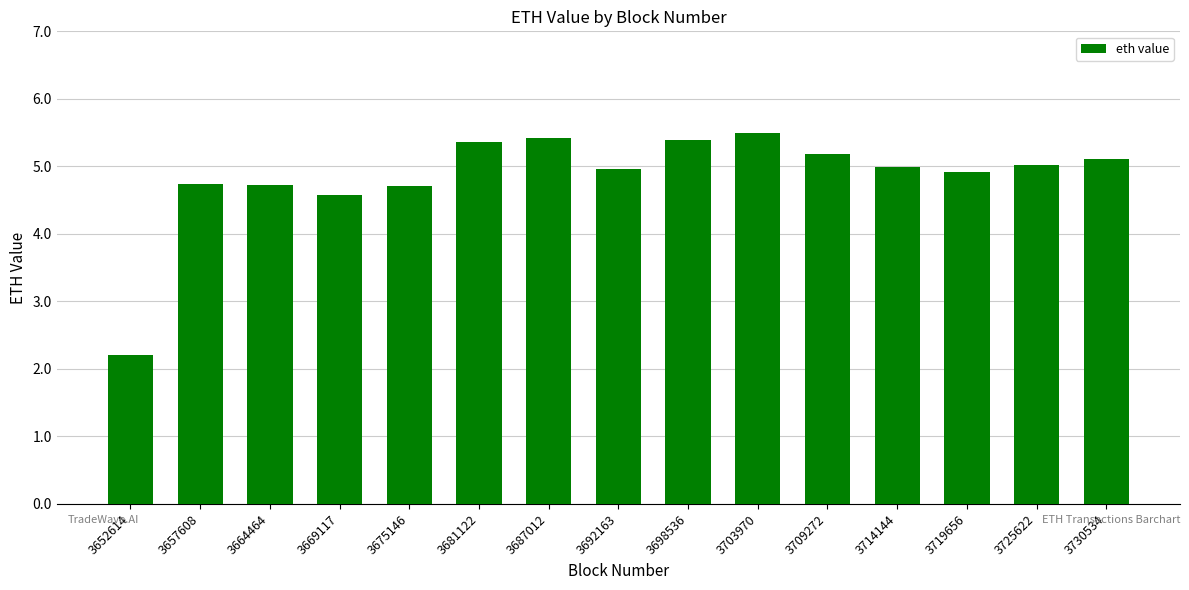

The chart shows a value of 2.2 at 3681122. True or false?

False